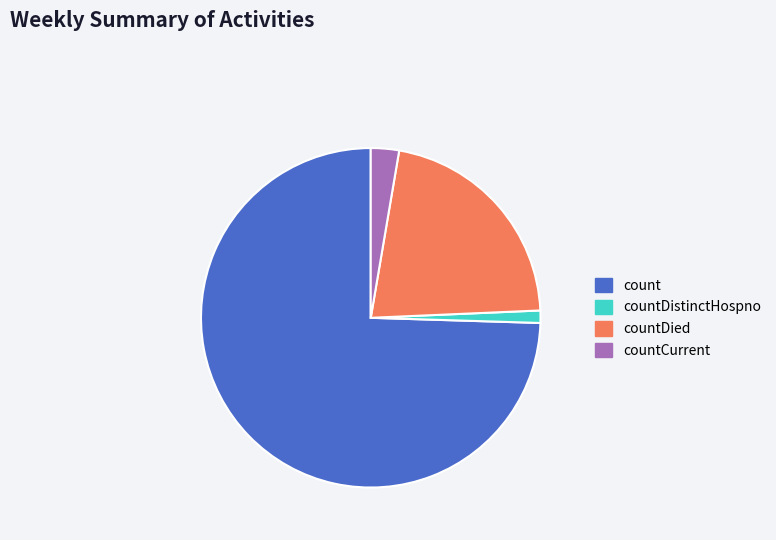

Approximately how many times larger is the value at countDied compared to countCurrent?

8.1